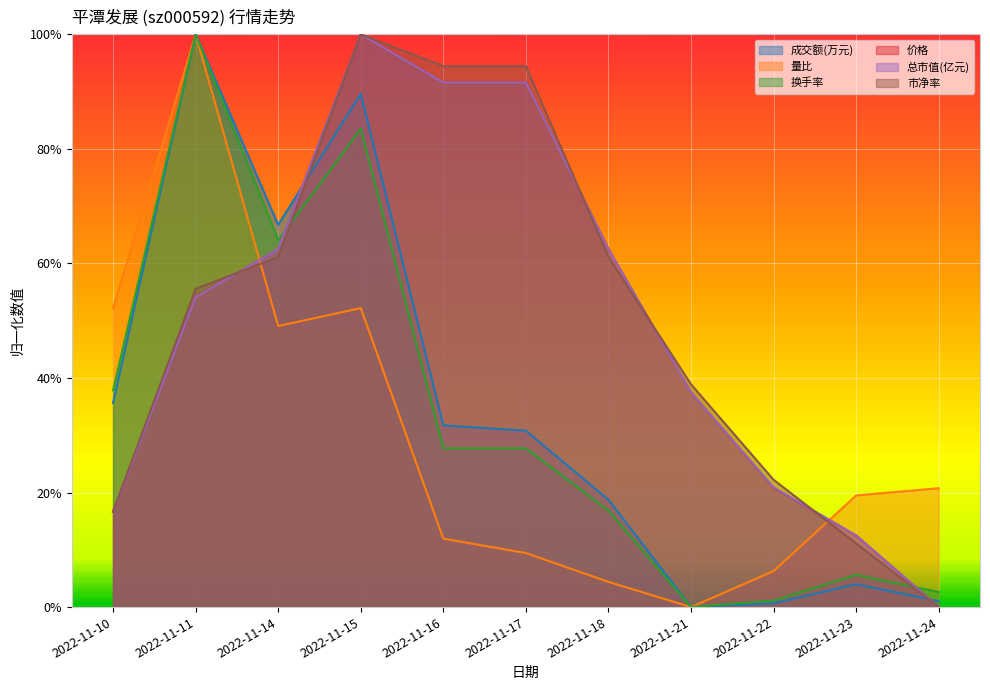

At which label is 市净率 closest to 0?

2022-11-24